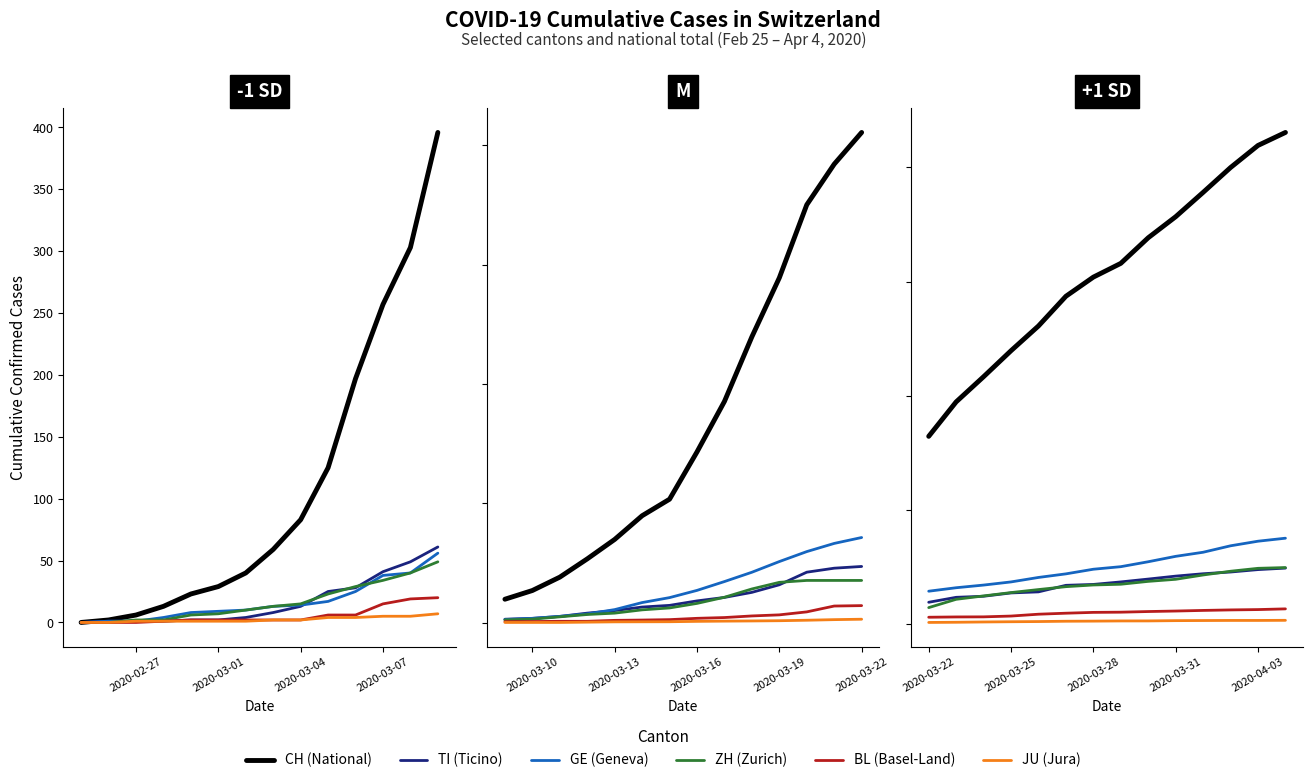

How many lines are shown in the chart?

6